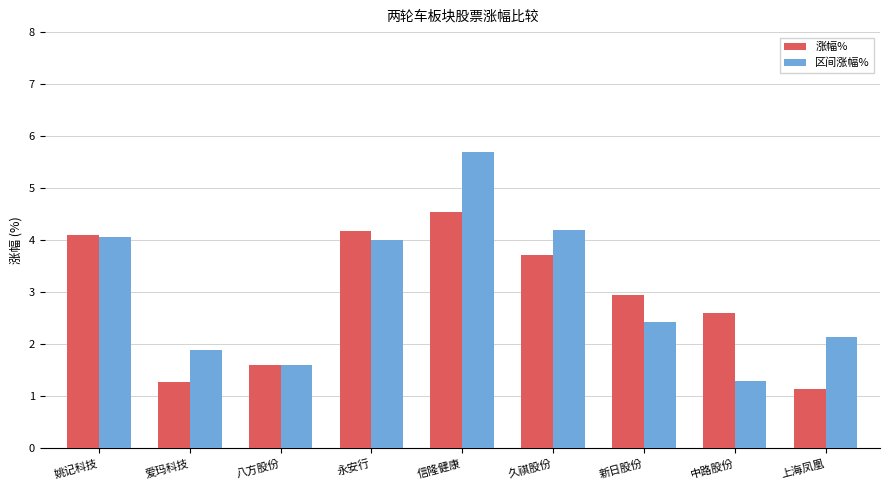

Which category has the lowest value in the 区间涨幅% series?

中路股份